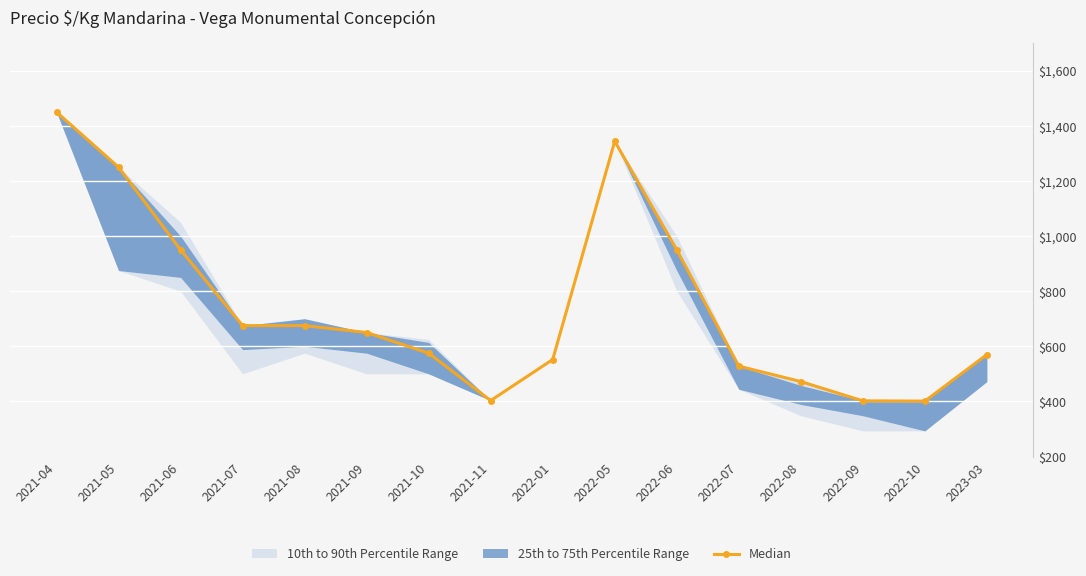

At which label is the value closest to 925?

2021-06